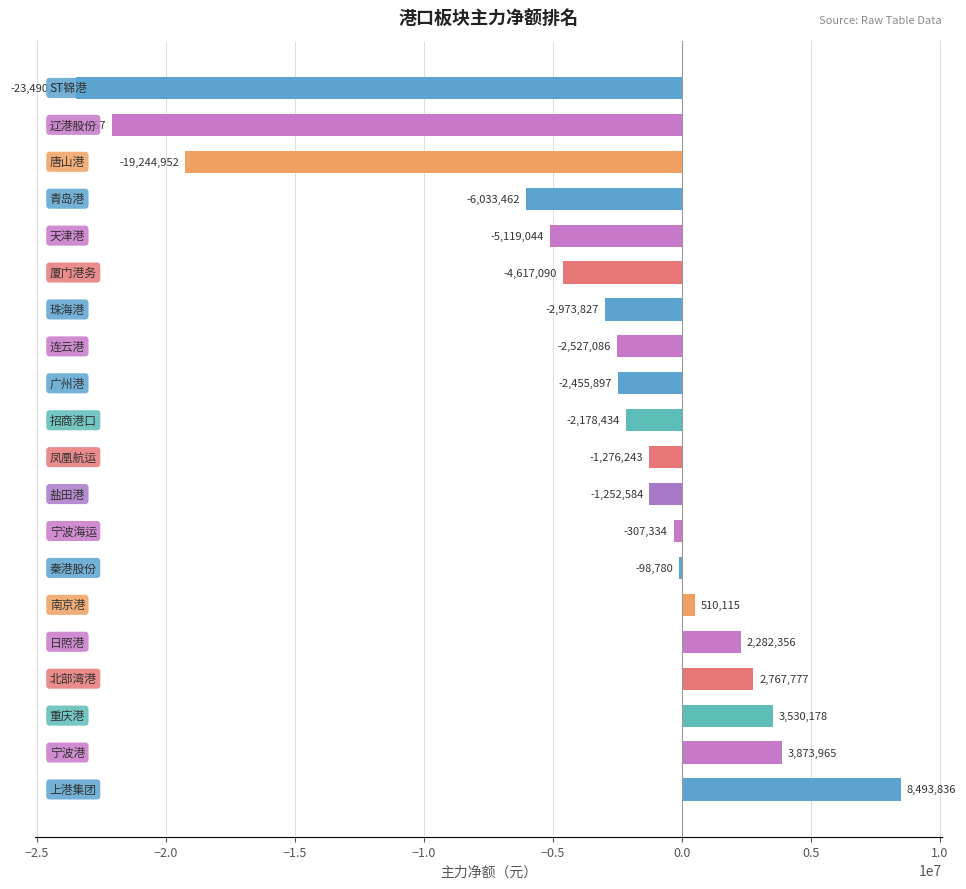

What is the greatest value displayed?

8493836